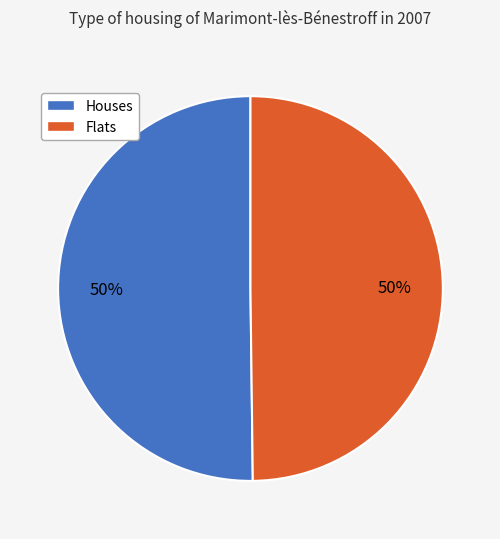

Combined, do Houses and Flats account for over 50%?

Yes